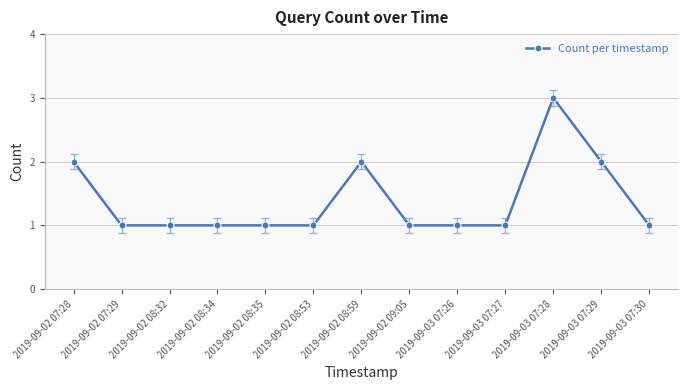

Which label corresponds to the largest value in the chart?

2019-09-03 07:28